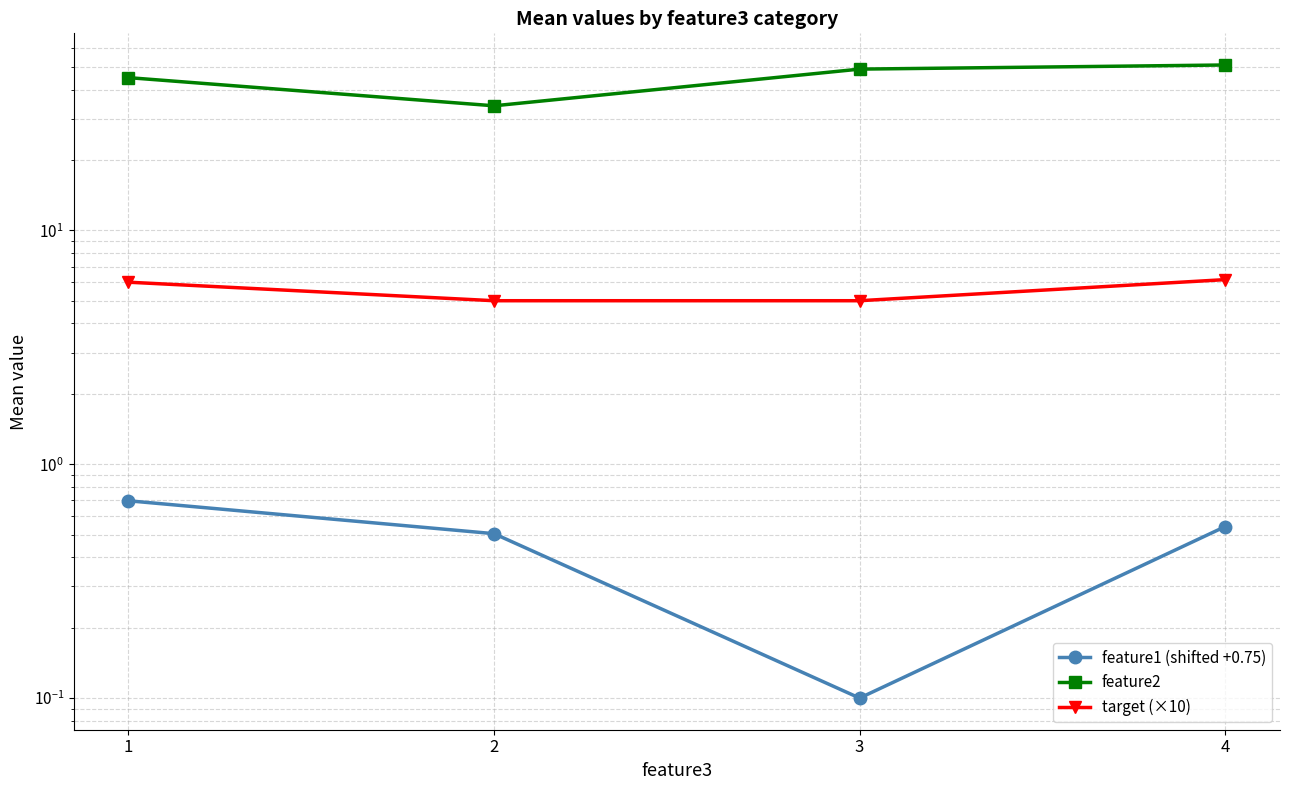

What are all the series names shown in the legend?

feature1 (shifted +0.75), feature2, target (×10)